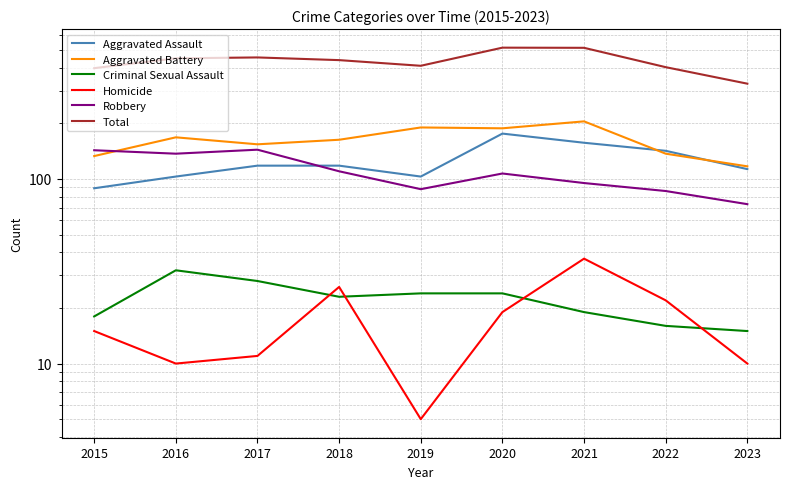

What is the highest value of the Aggravated Assault series?

176